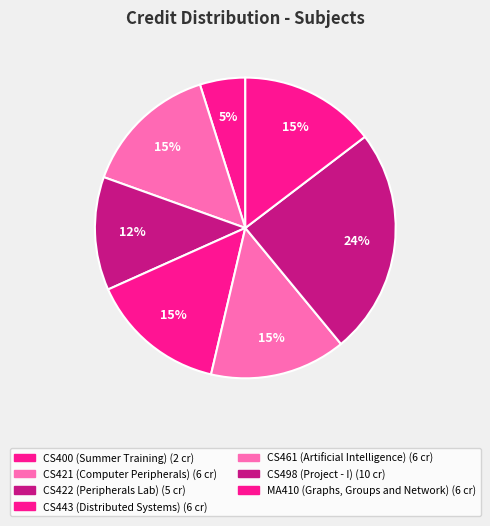

Does CS461 (Artificial Intelligence) account for over 50% of the chart?

No